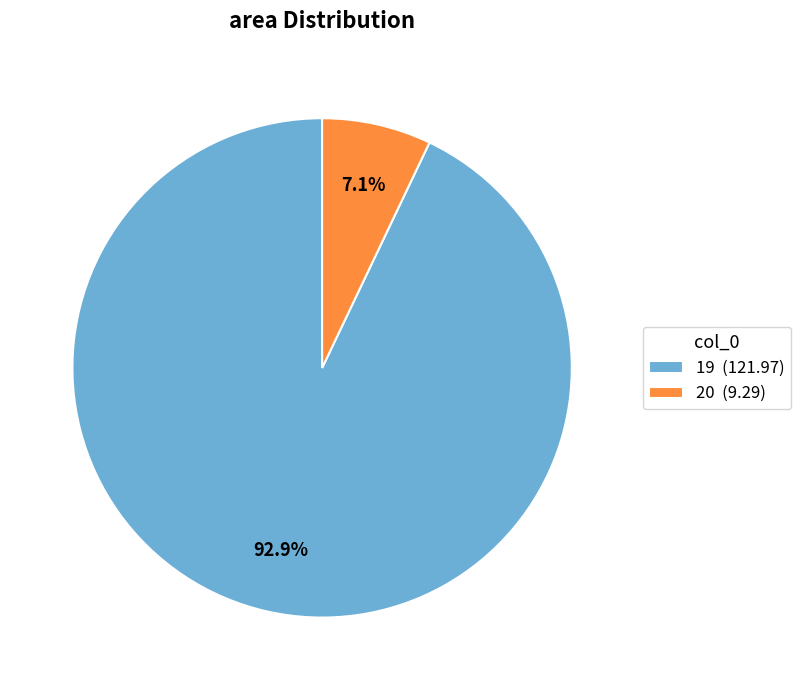

The 19 slice represents 93% of the pie. True or false?

True